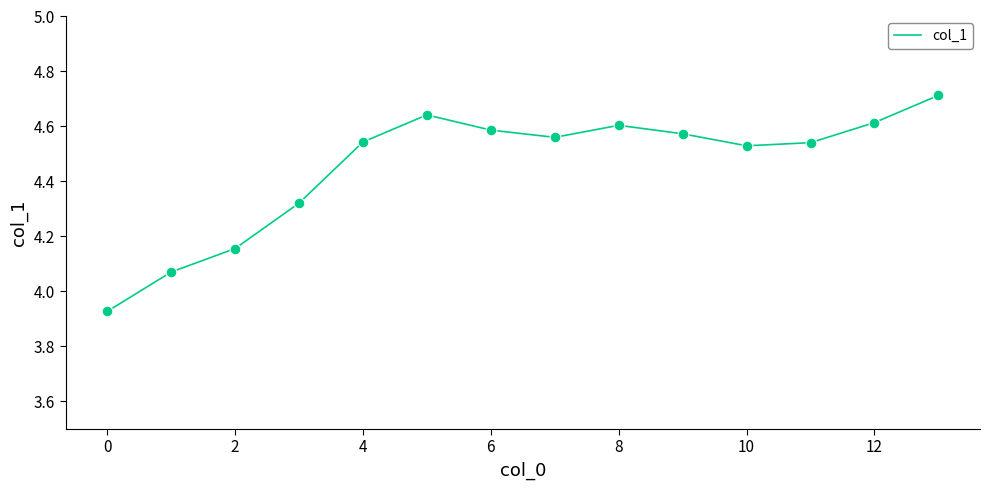

What is the maximum value shown in the chart?

4.7